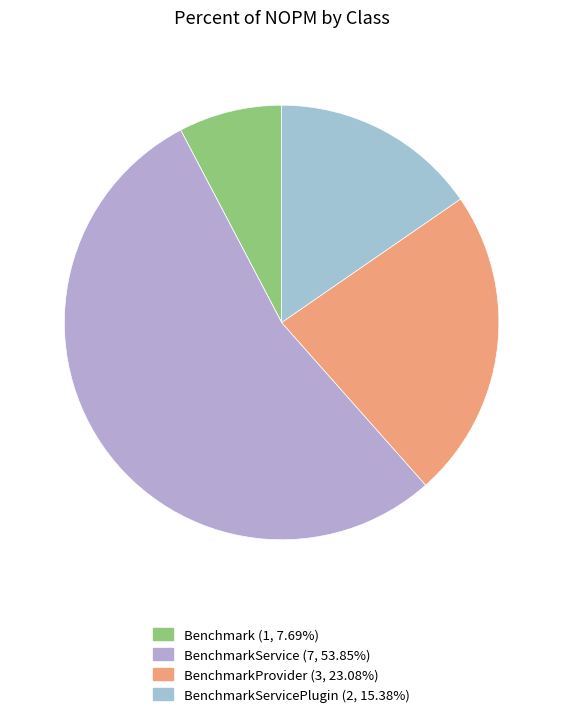

Does any single category account for the majority?

Yes